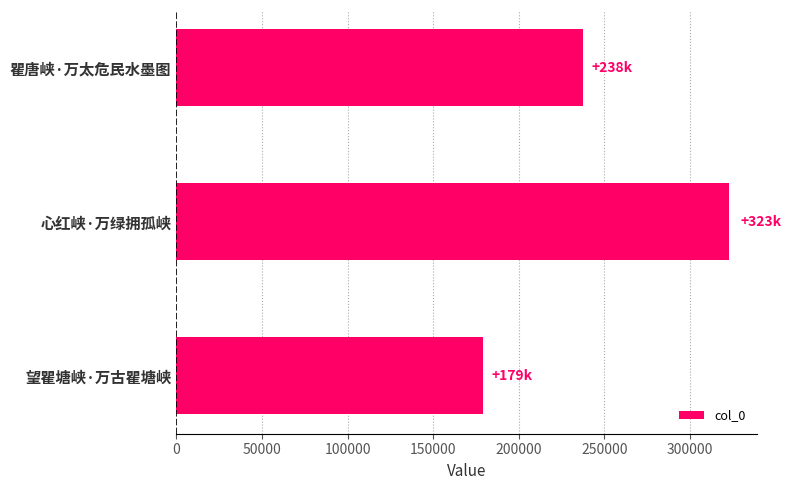

How many bars are there in total?

3